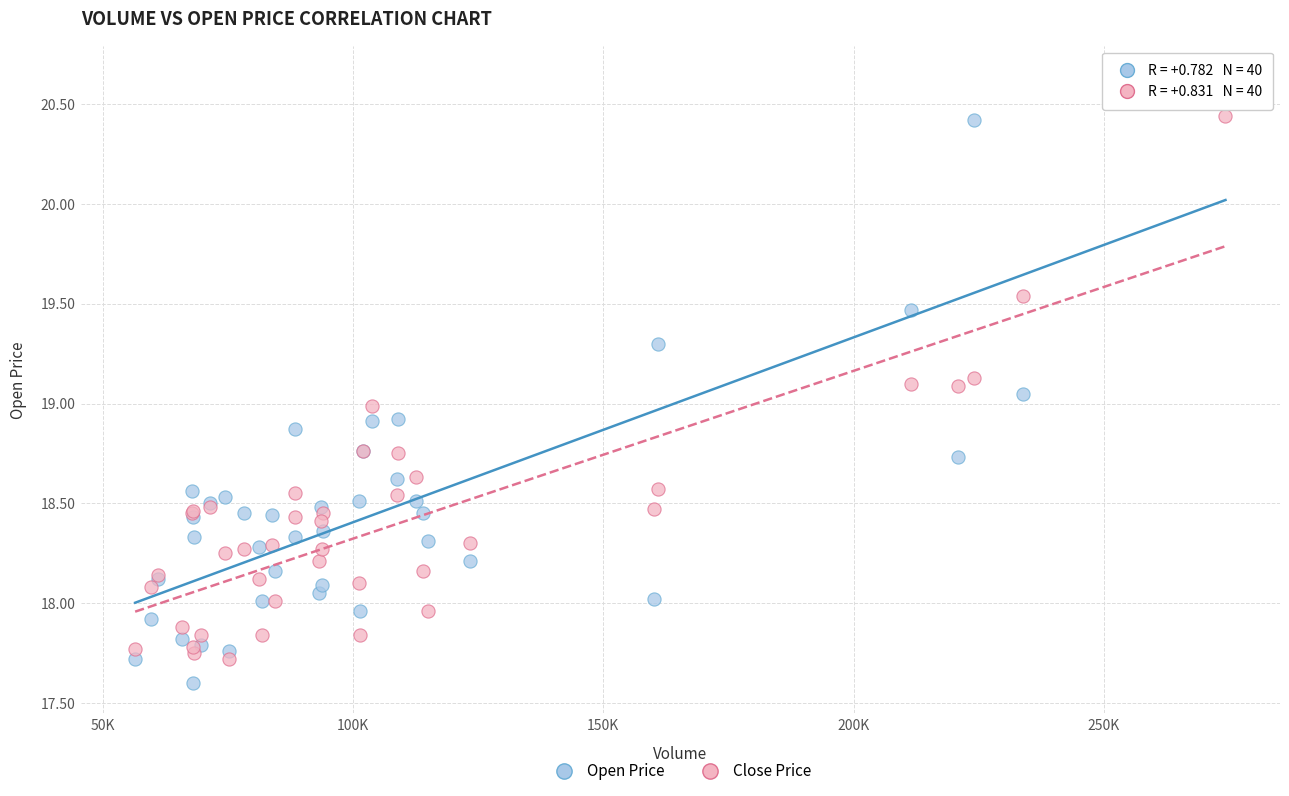

Which series contains the highest Y value?

Open Price